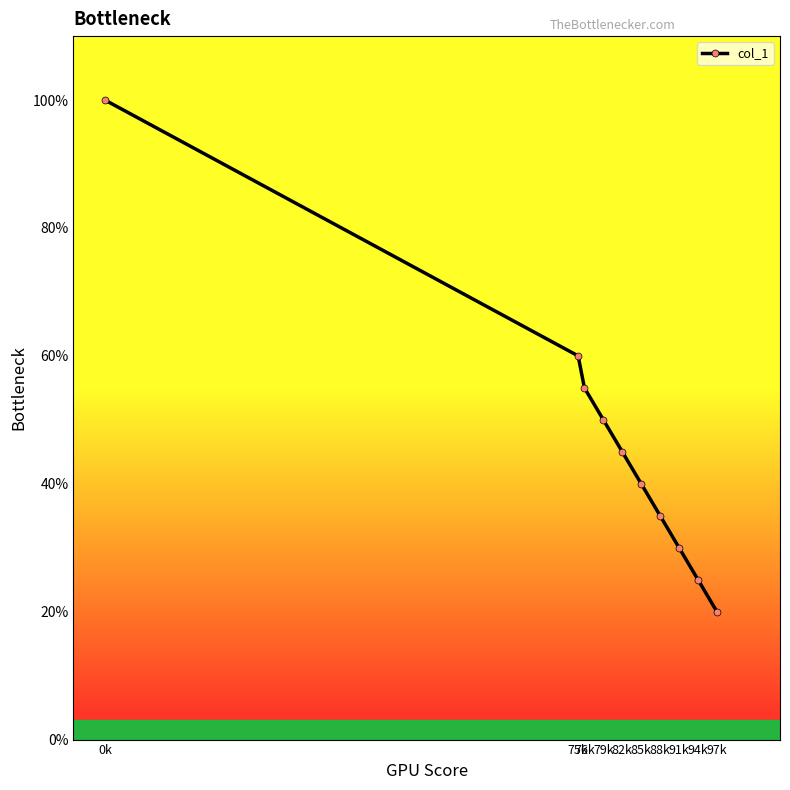

Does the chart have visible grid lines?

No